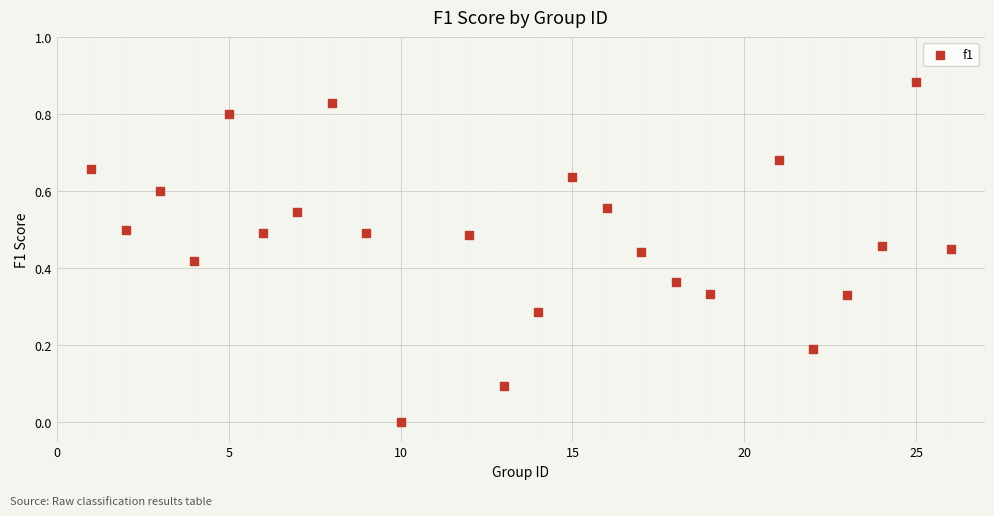

What is the range of X values (max minus min)?

25.0